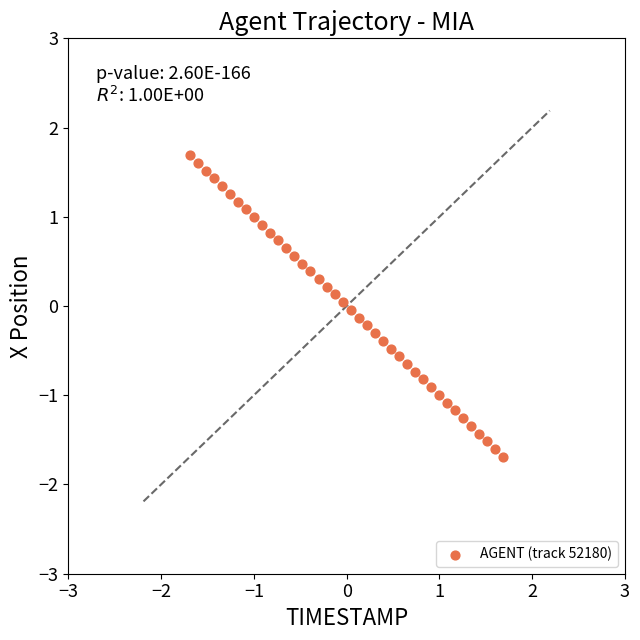

What is the range of X values (max minus min)?

3.4